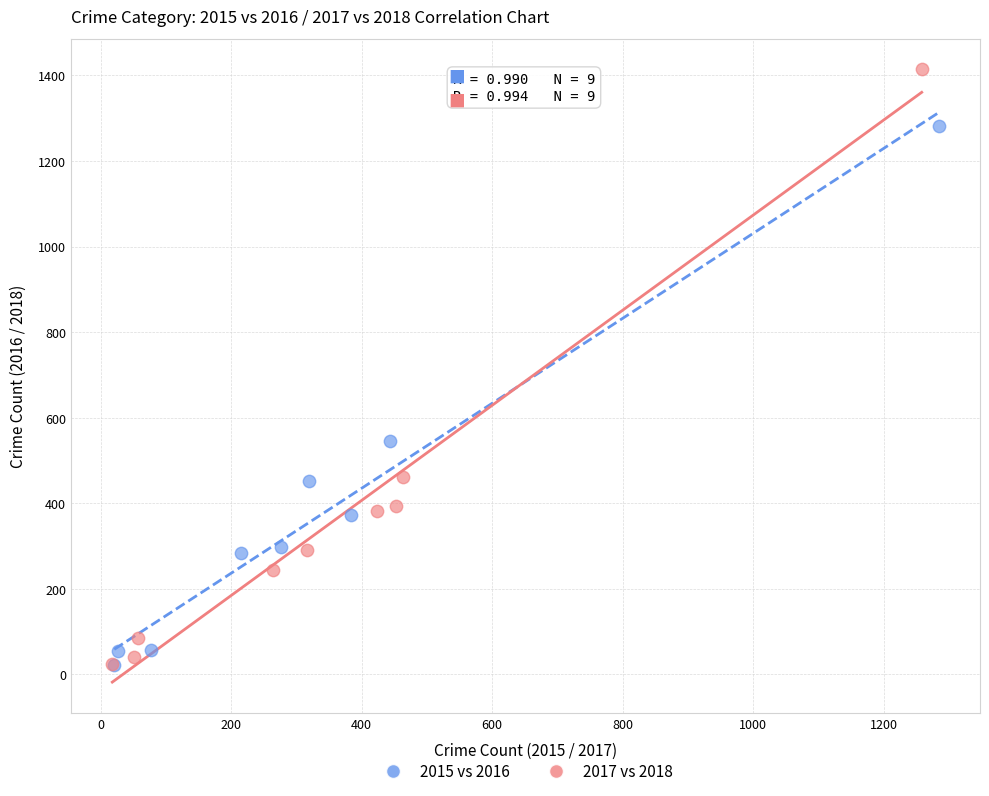

Which series has the widest spread of Y values?

2017 vs 2018